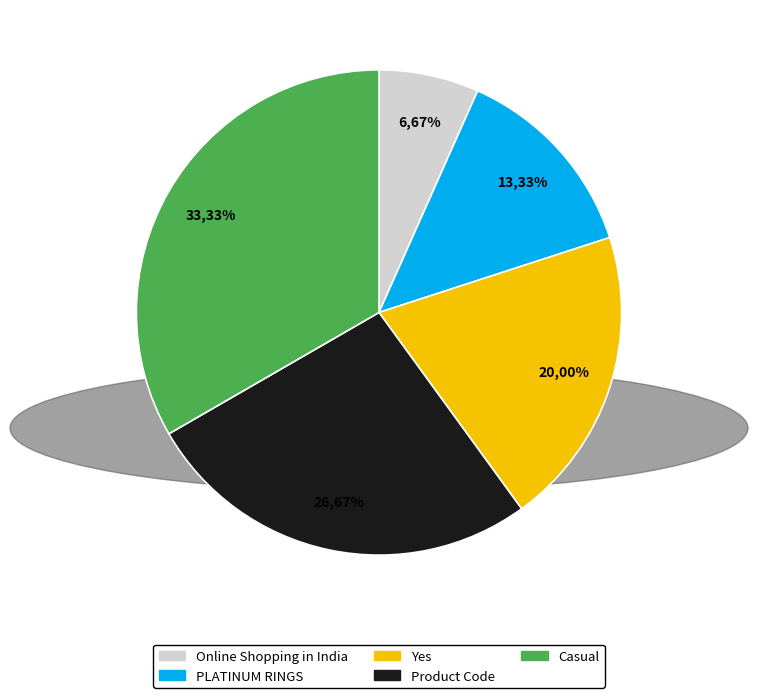

Between Yes and Product Code, which is larger?

Product Code